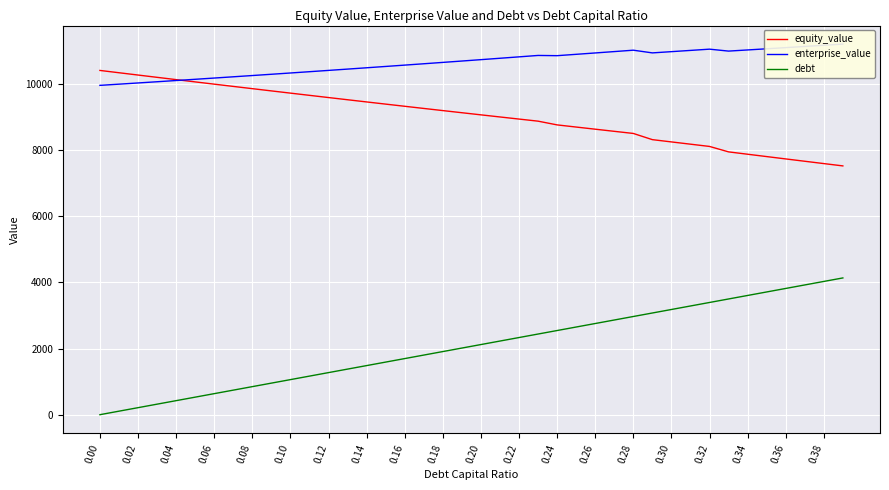

What is the difference between the maximum and minimum values in the debt series?

4133.1